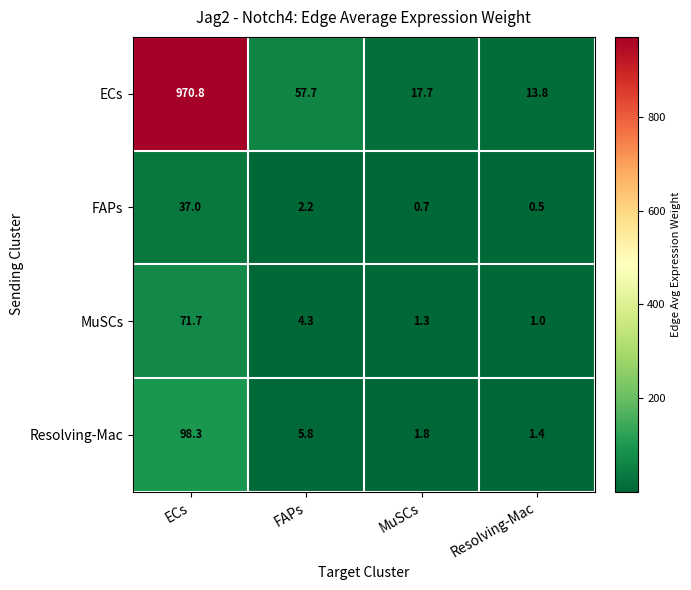

Which label corresponds to the smallest value in the chart?

Resolving-Mac